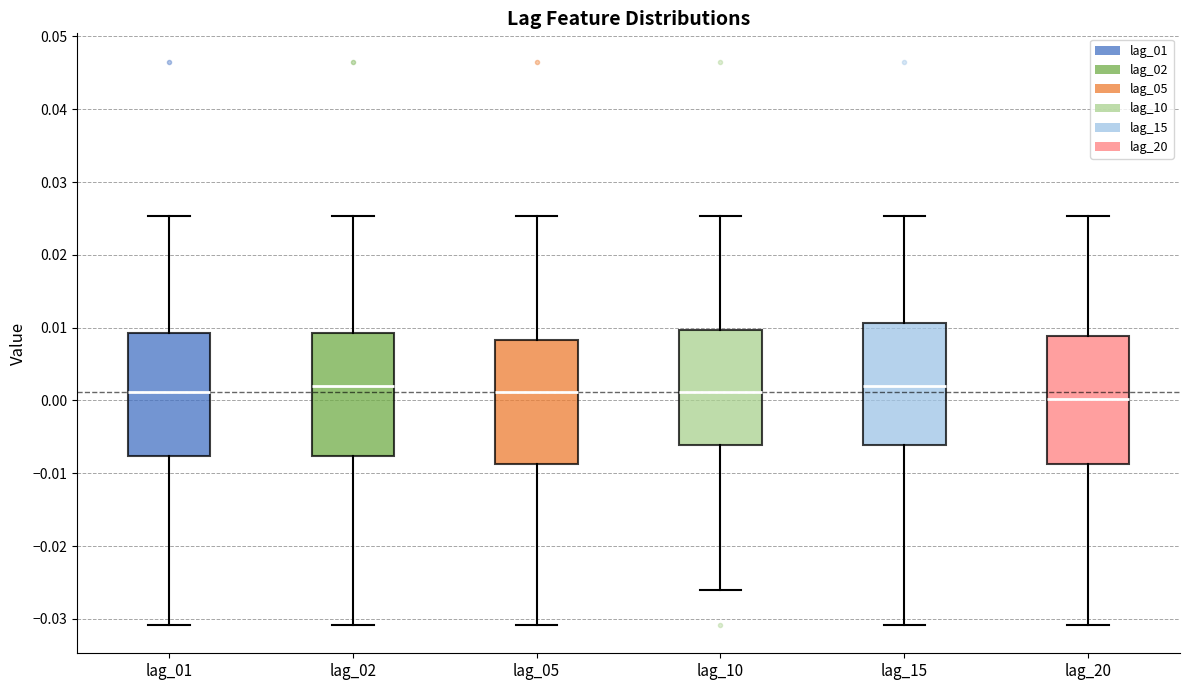

Which box has the lowest median line?

lag_20